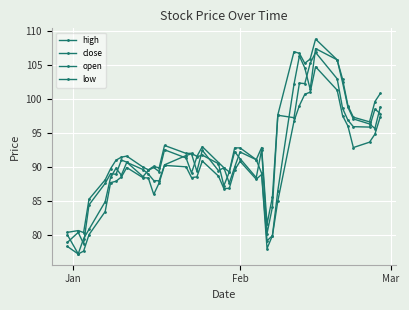

Reading left to right, transcribe all the data shown in this chart.

high: 80.4	80.6	80.3	85.2	88.1	89.7	91.0	91.4	91.6	90.0	89.6	90.1	89.8	93.2	92.0	92.0	91.6	93.0	90.7	89.9	89.3	92.8	92.8	91.1	92.8	81.6	85.6	97.7	106.9	106.7	105.2	105.9	108.8	105.8	102.9	99.0	97.3	96.6	99.6	100.8
close: 78.9	80.4	78.7	84.4	87.6	89.0	88.9	91.0	90.7	88.6	89.5	89.9	89.3	92.5	91.3	89.1	91.5	91.7	90.5	87.2	89.2	92.2	91.2	88.4	92.5	80.2	84.1	97.6	97.2	102.3	102.2	105.2	106.8	103.0	98.6	96.9	95.9	95.9	98.5	97.8
open: 80.0	77.2	79.4	80.8	84.9	88.5	89.8	88.8	90.7	89.6	89.0	88.0	87.9	90.3	91.7	91.9	89.4	92.4	89.4	89.9	87.6	90.0	92.2	91.1	89.1	79.1	79.9	86.5	102.2	106.3	104.6	101.4	107.4	105.8	102.4	98.8	97.1	96.3	95.7	98.8
low: 78.3	77.2	77.6	80.0	83.4	87.7	87.9	88.5	89.9	88.4	88.4	86.0	87.7	90.2	90.0	88.4	88.5	90.9	88.7	86.8	86.8	89.6	90.8	88.2	88.9	78.0	79.9	85.0	96.7	99.0	100.7	101.0	104.7	101.3	97.6	96.0	92.8	93.6	94.8	97.4